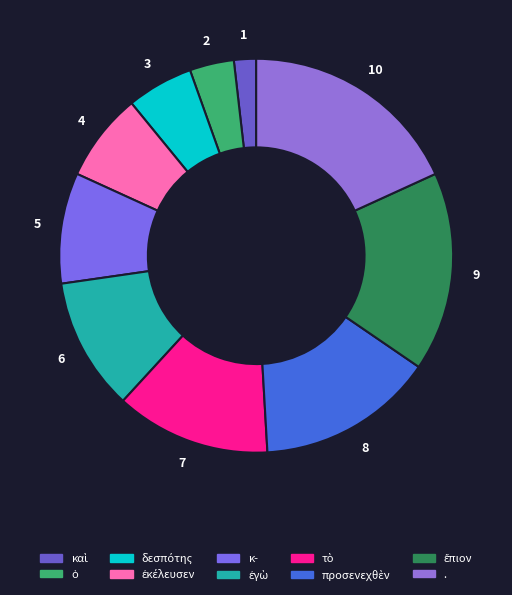

How many slices are in this pie chart?

10